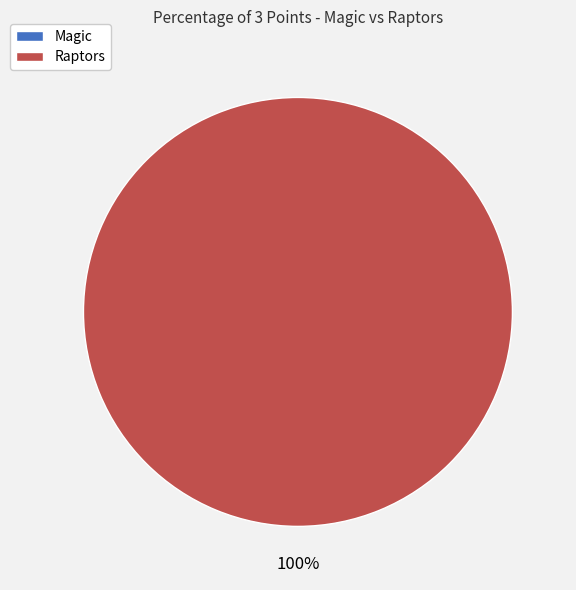

True or false: Raptors accounts for 100% of the total.

True